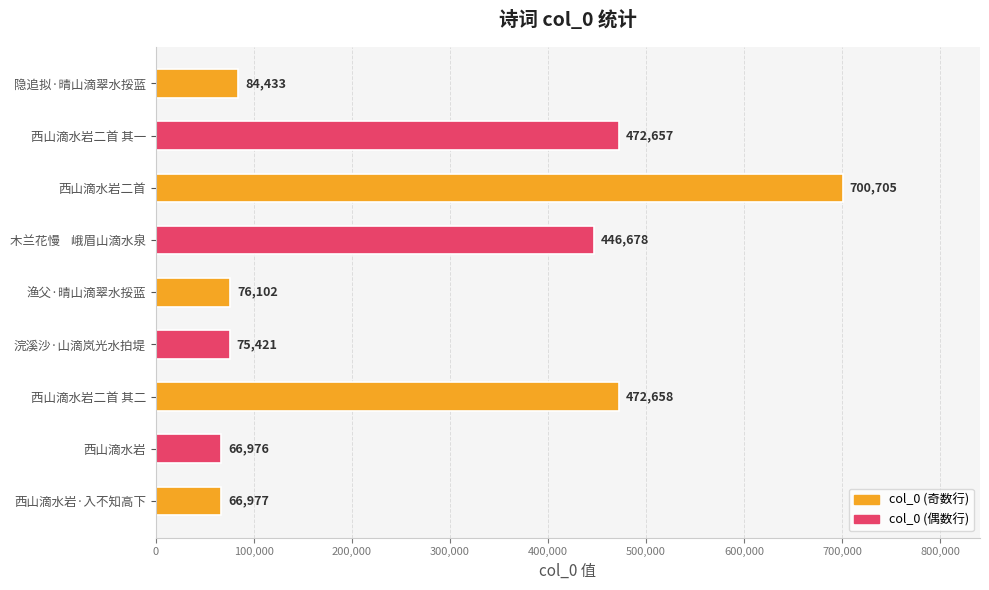

Which label corresponds to the largest value in the chart?

西山滴水岩二首